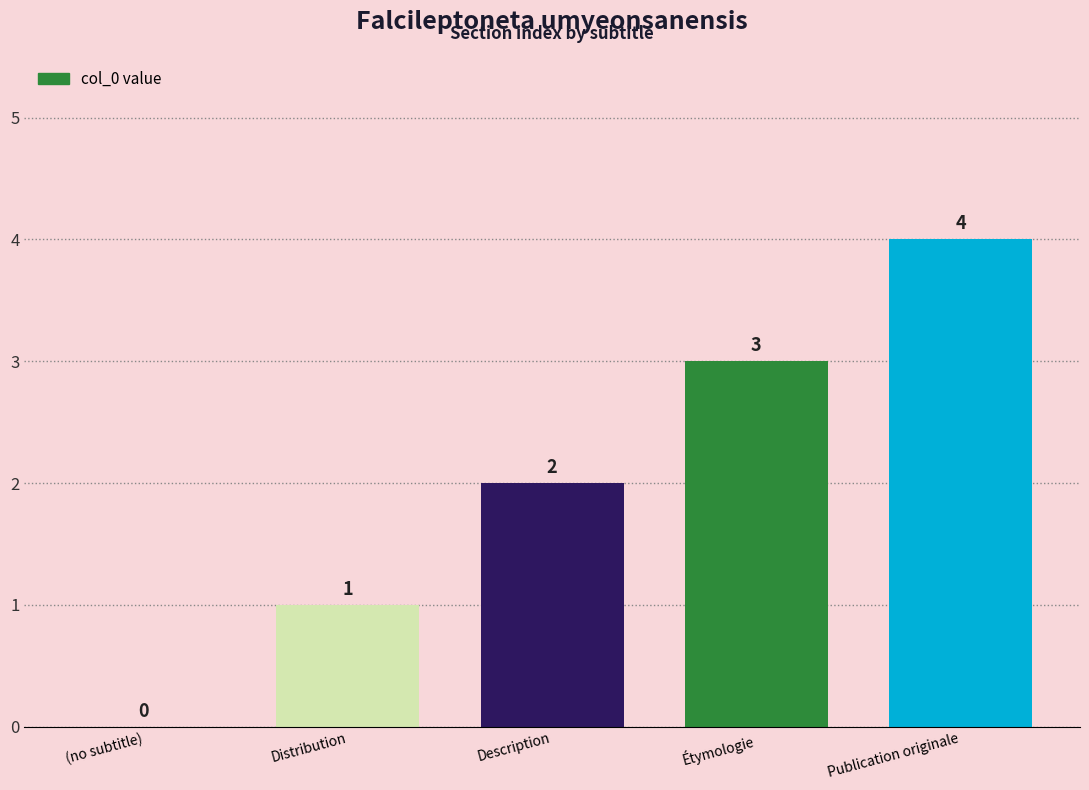

What is the maximum value shown in the chart?

4